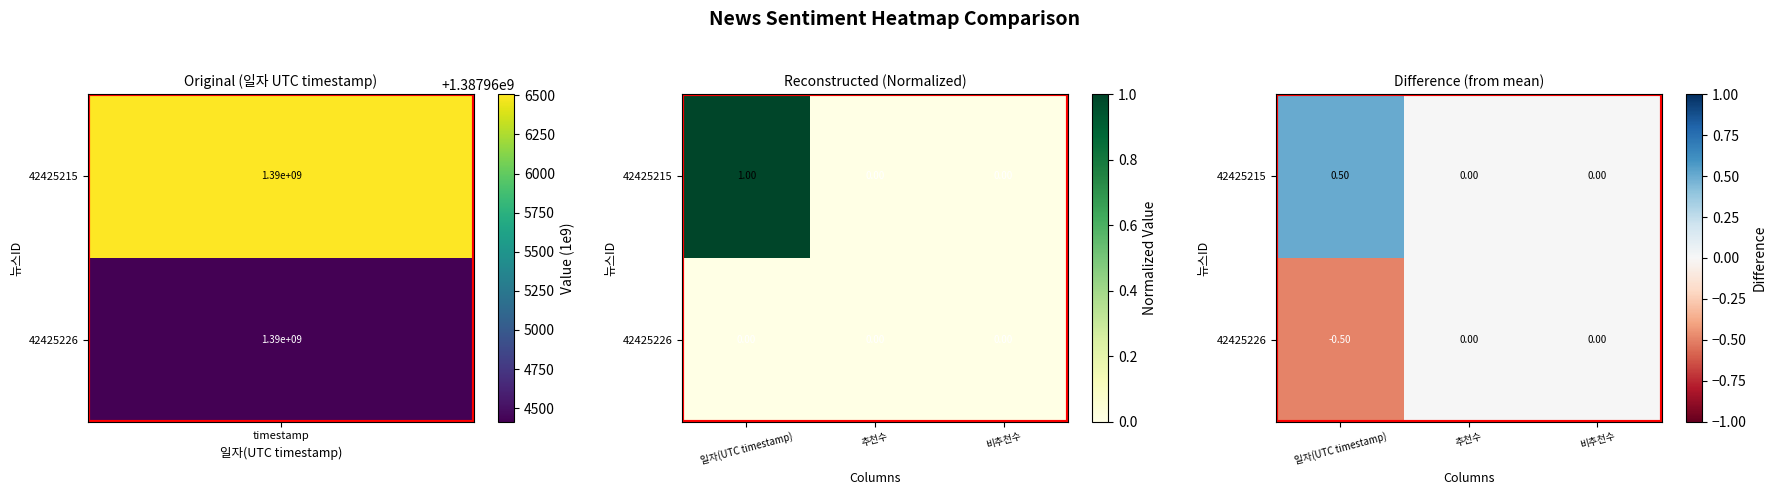

List the series in order of their overall mean, highest first.

42425215, 42425226